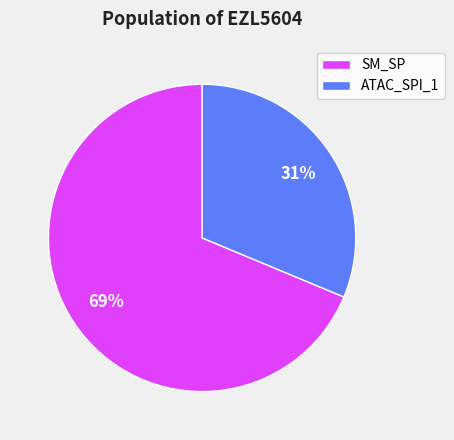

What is the smallest slice in the pie chart?

ATAC_SPI_1